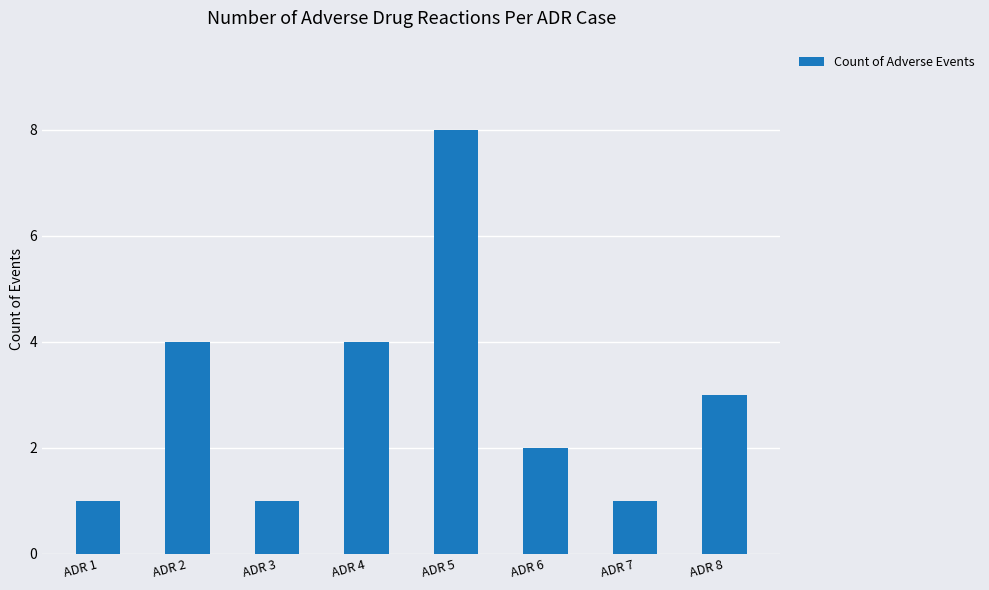

Are the bars grouped side by side (vs. stacked)?

No